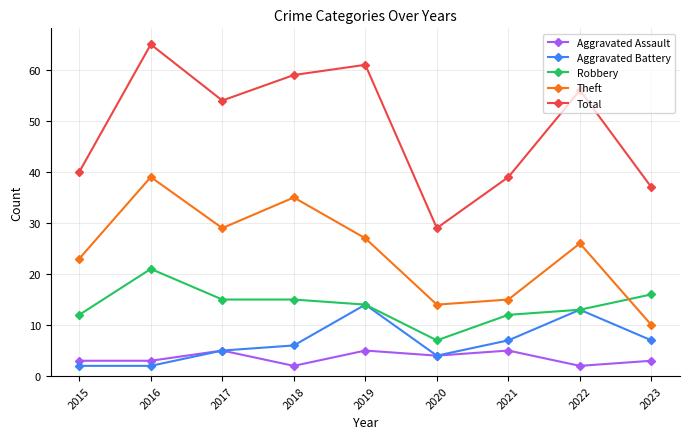

What are all the series names shown in the legend?

Aggravated Assault, Aggravated Battery, Robbery, Theft, Total